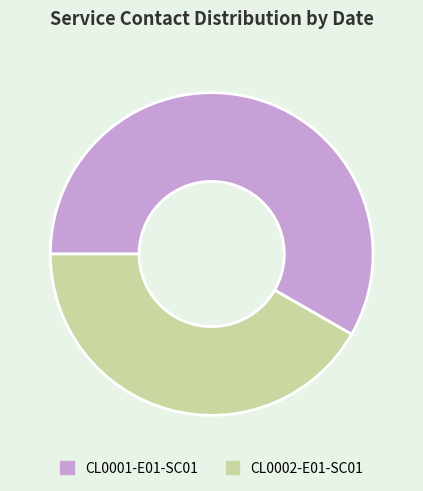

Rank the categories by value from lowest to highest.

CL0002-E01-SC01, CL0001-E01-SC01